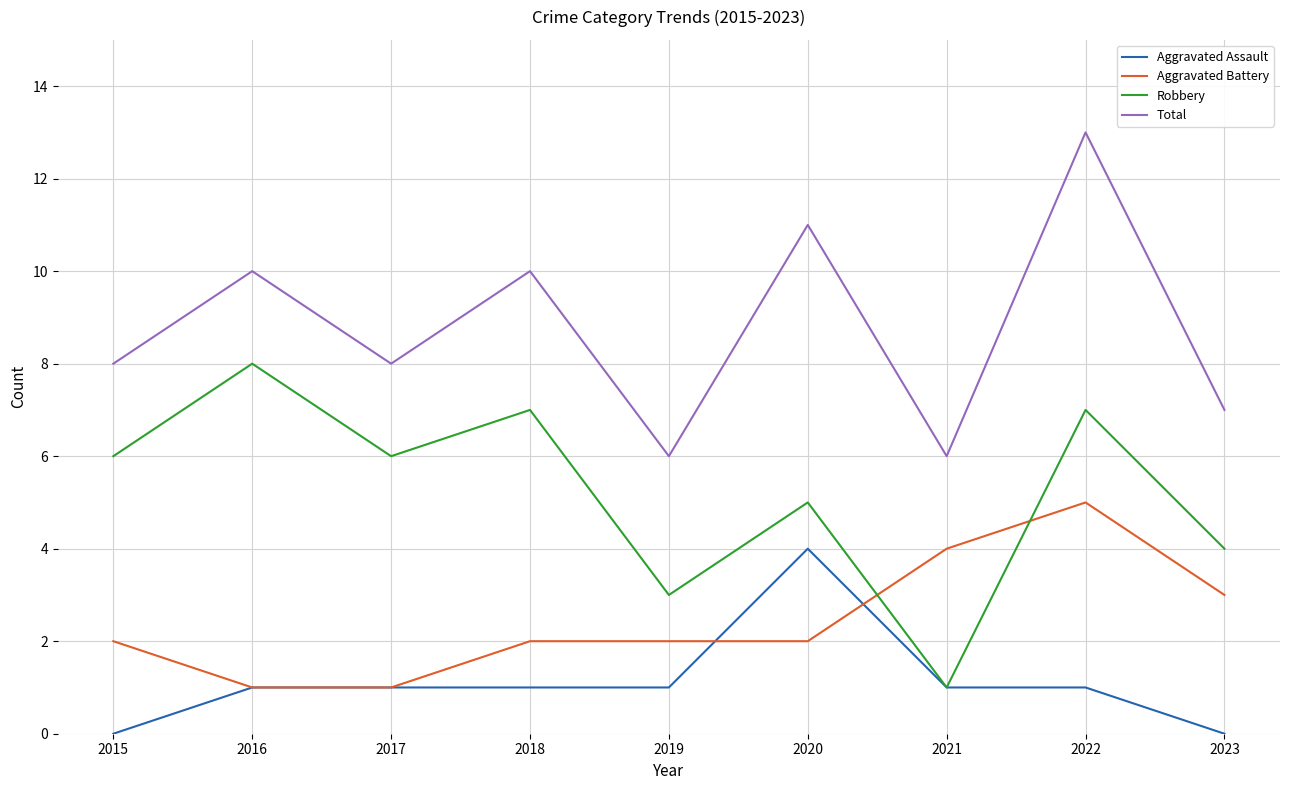

What is the maximum value shown in the chart?

13